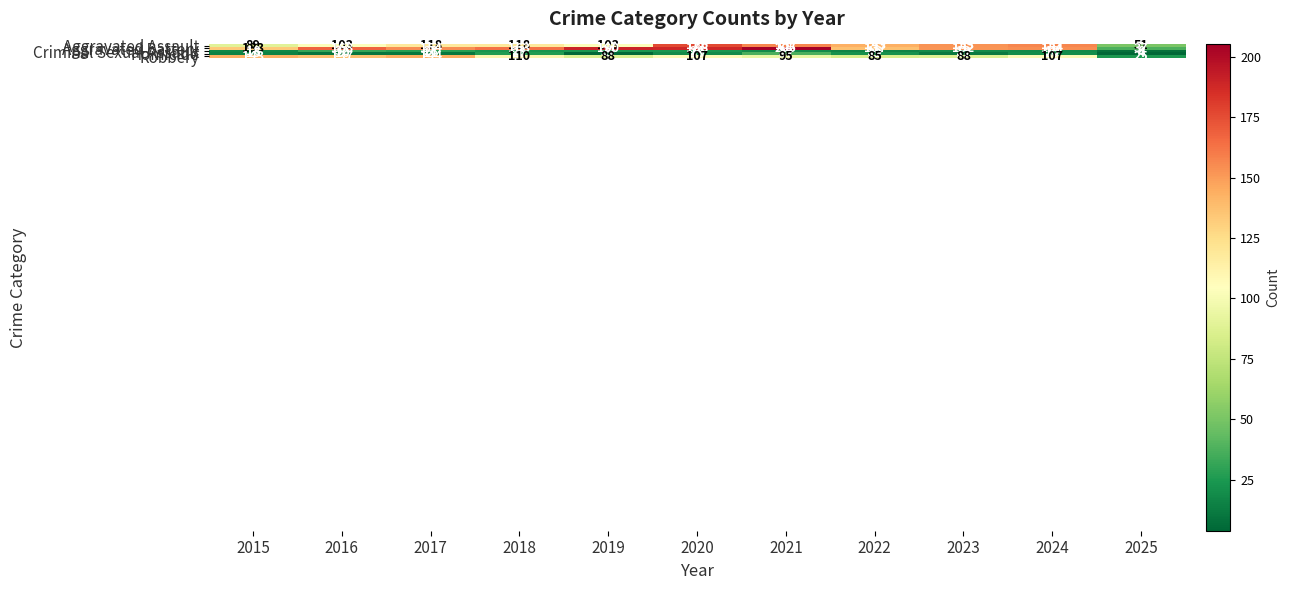

What is the total value across all series at 2019?

410